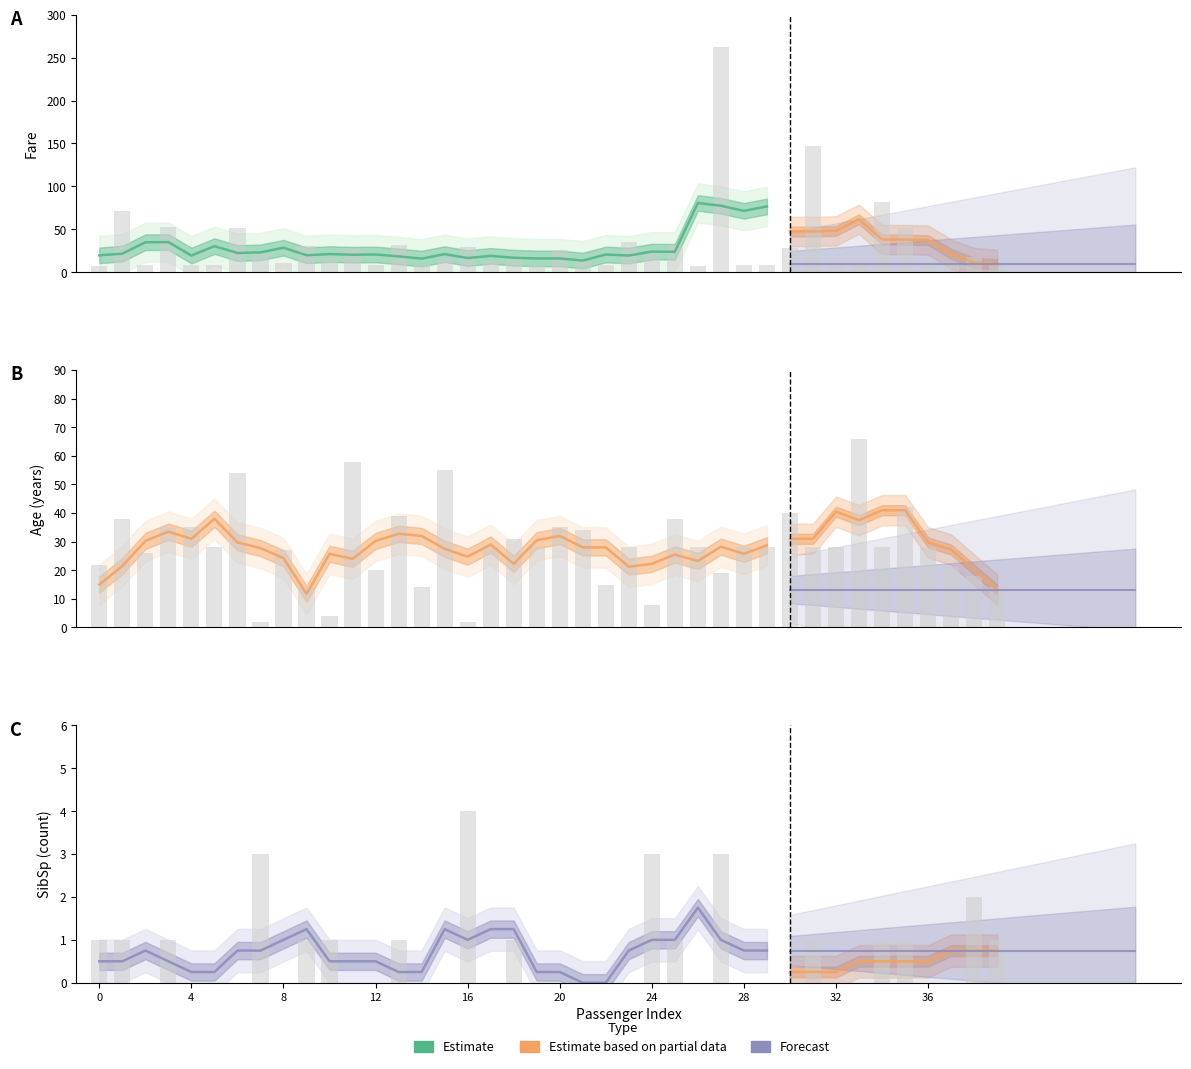

What is the value of the Age bar at the 36th from the left?

42.0